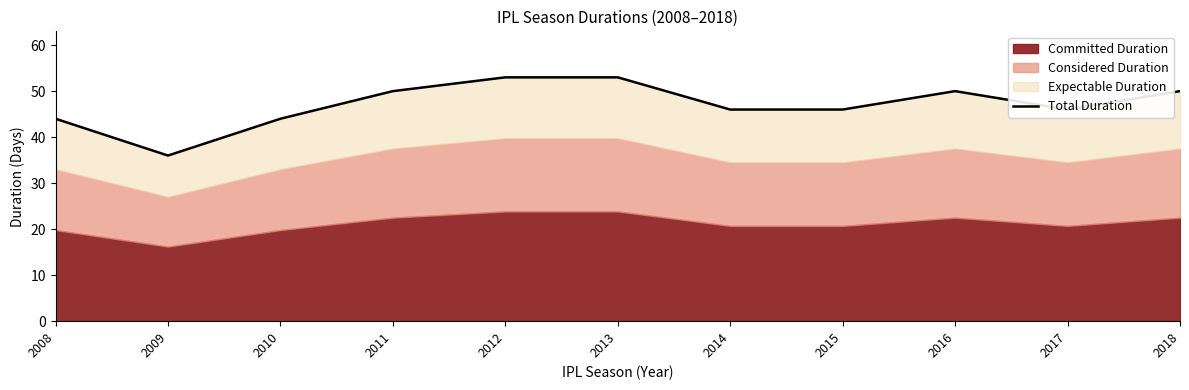

Does the chart display data point markers on the line(s)?

No